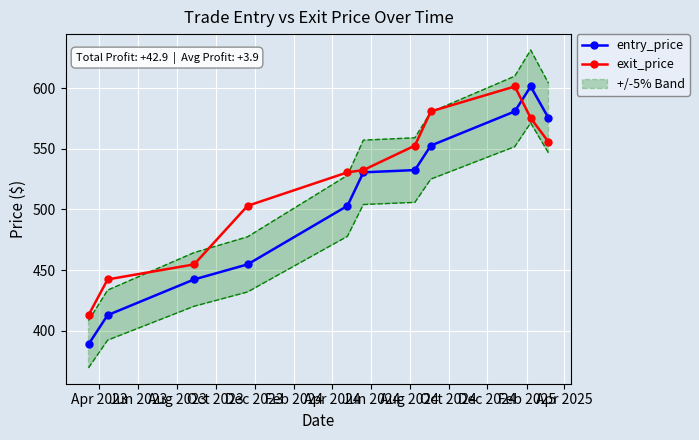

What is the value of the exit_price point at the 5th from the left?

530.6